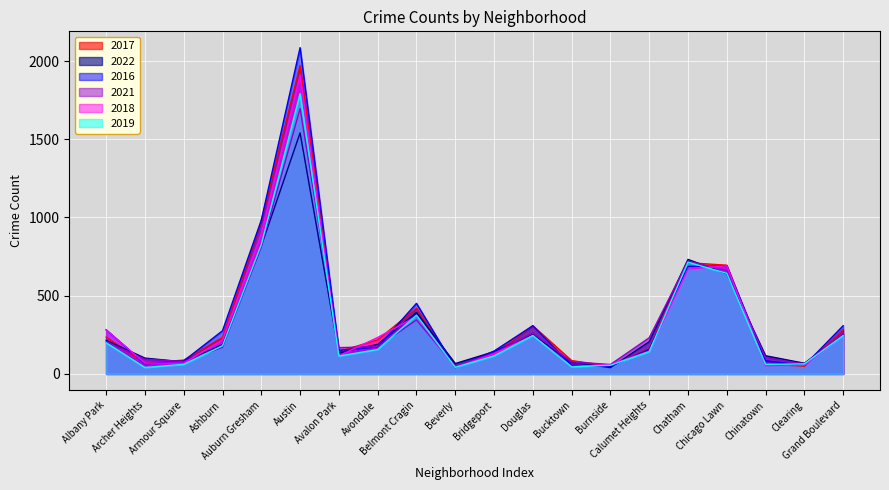

What is the label of the 15th point from the right?

Austin